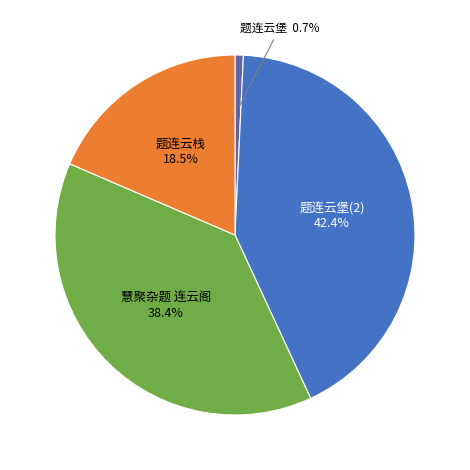

How many slices are in this pie chart?

4